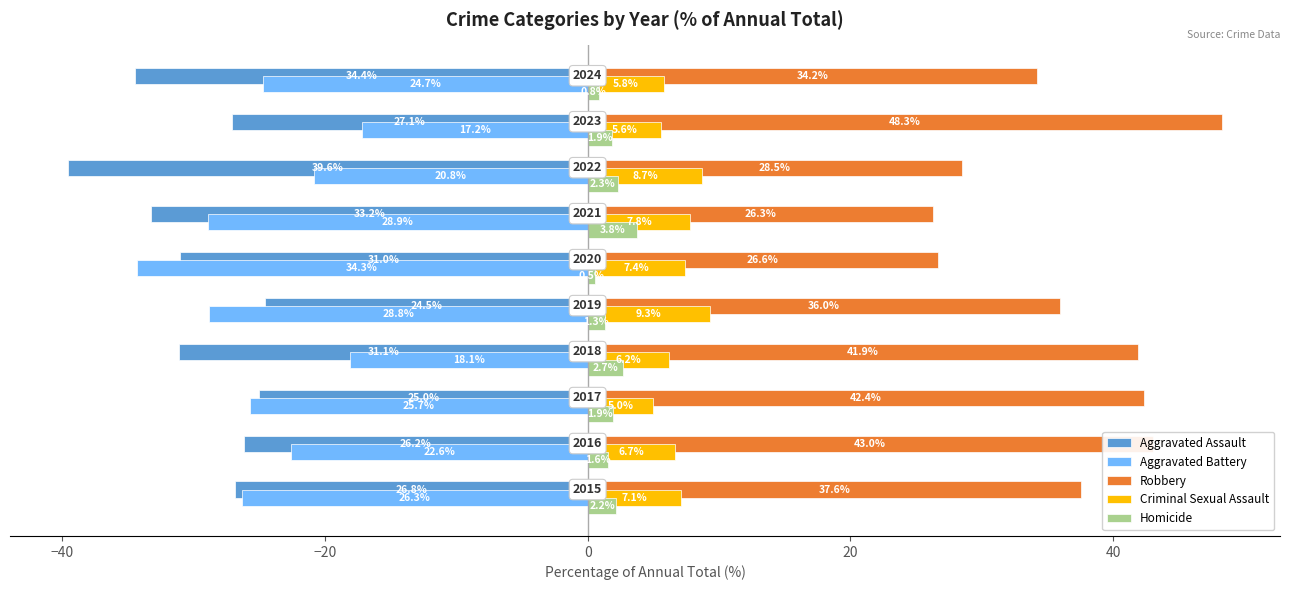

Which series has the largest range (max minus min)?

Robbery